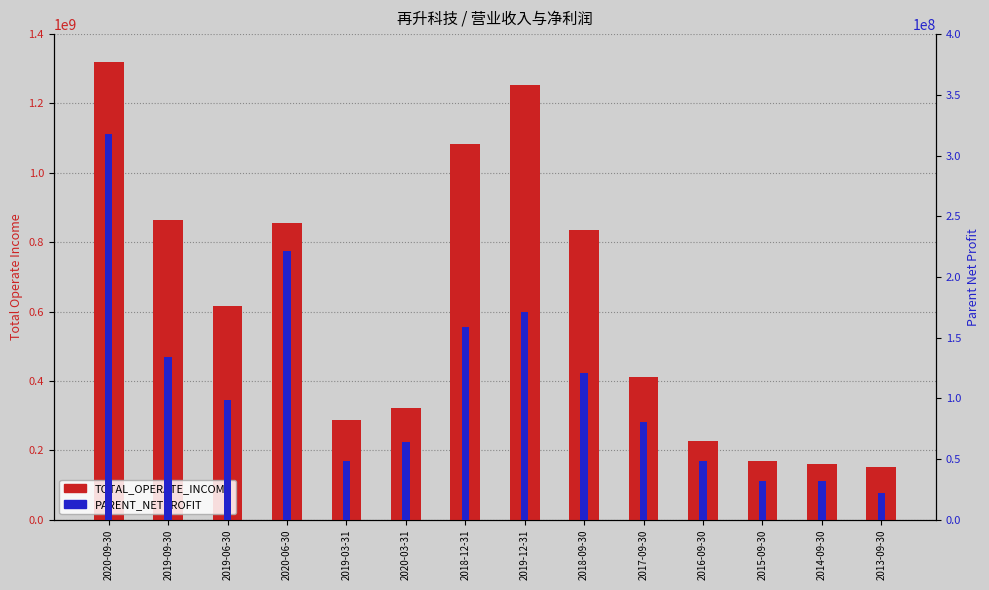

Reading left to right, extract all data points from this chart.

TOTAL_OPERATE_INCOME: 1318548058.9	863710732.0	615854397.1	856285210.9	288678428.2	321236692.4	1082121825.6	1252193566.3	835451086.5	412811076.9	226987781.2	169595295.8	160411483.7	153078751.8
PARENT_NETPROFIT: 317570885.6	134388439.8	98317699.8	221579841.5	48094669.2	64287365.4	158956535.1	170937571.5	121145490.8	80231130.6	48530733.2	32217341.2	31569348.7	21962991.5